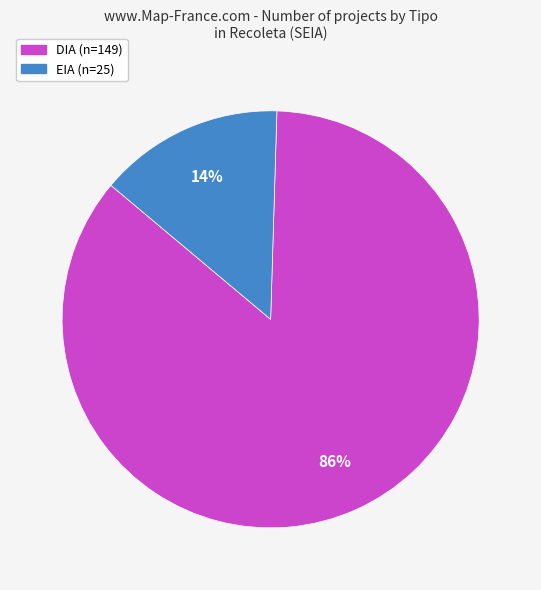

To the nearest percent, what portion does DIA represent?

86%